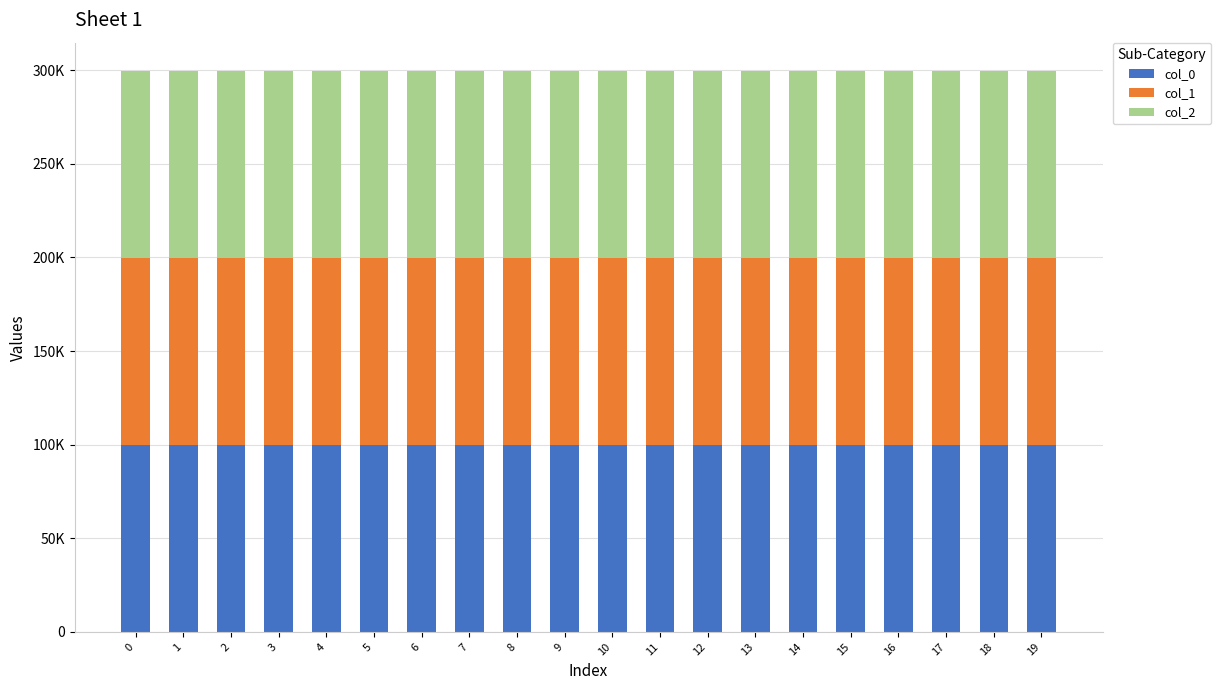

What is the total value across all series at 17?

299345